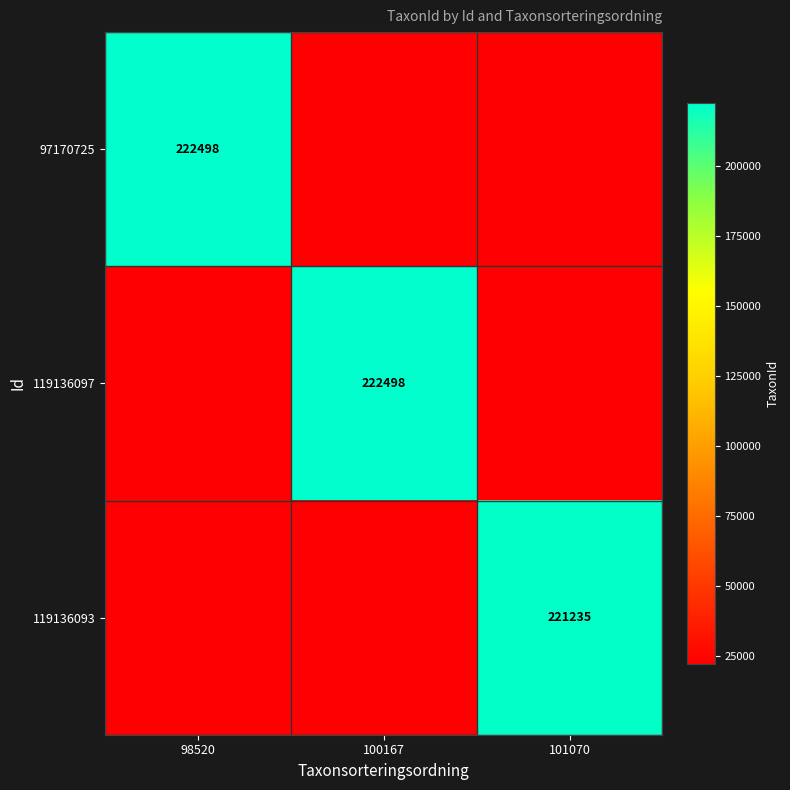

True or false: 119136097 has a value of 134169.9 at 100167.

False